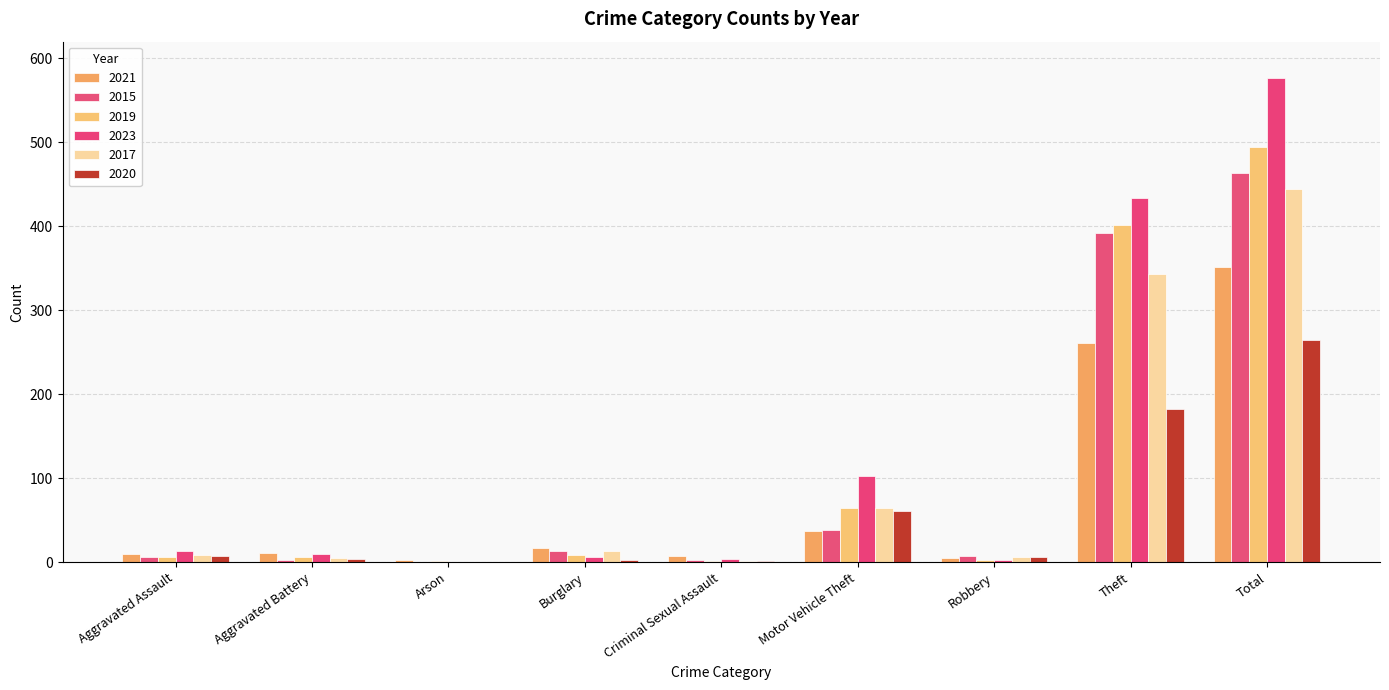

List the series in order of their peak value, highest first.

2023, 2019, 2015, 2017, 2021, 2020